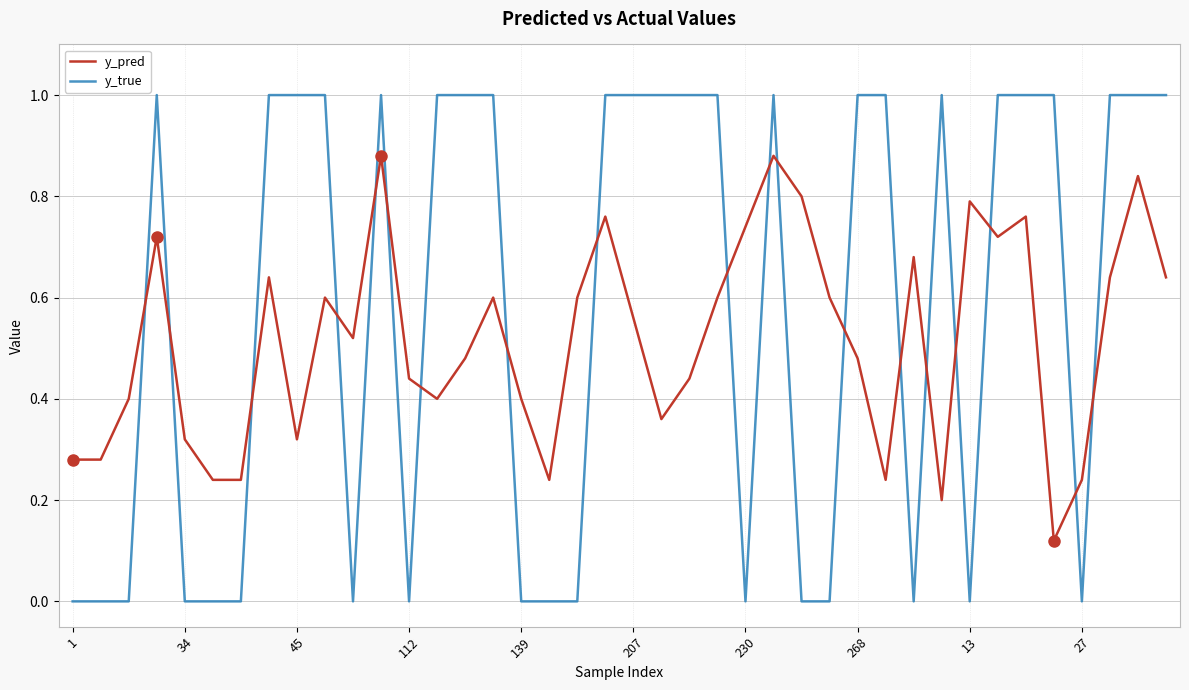

Which series ends up on top after the final intersection of y_pred and y_true?

y_true